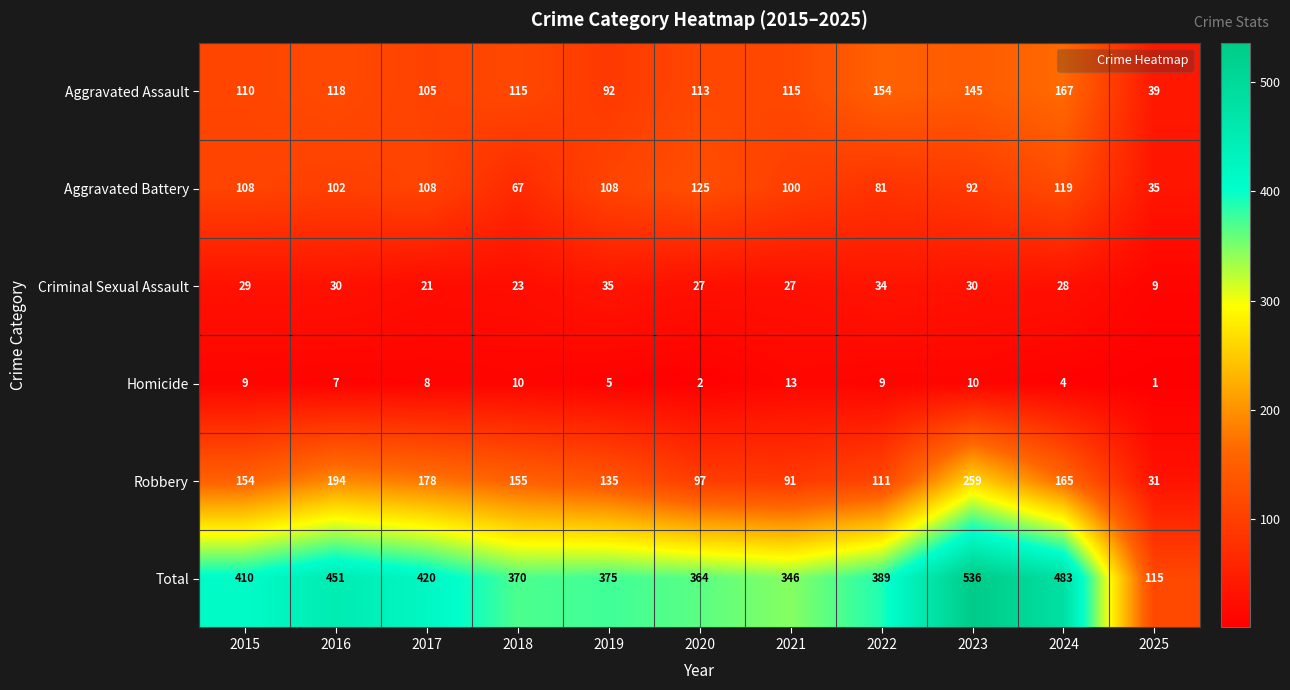

Count the number of data series in this chart.

6